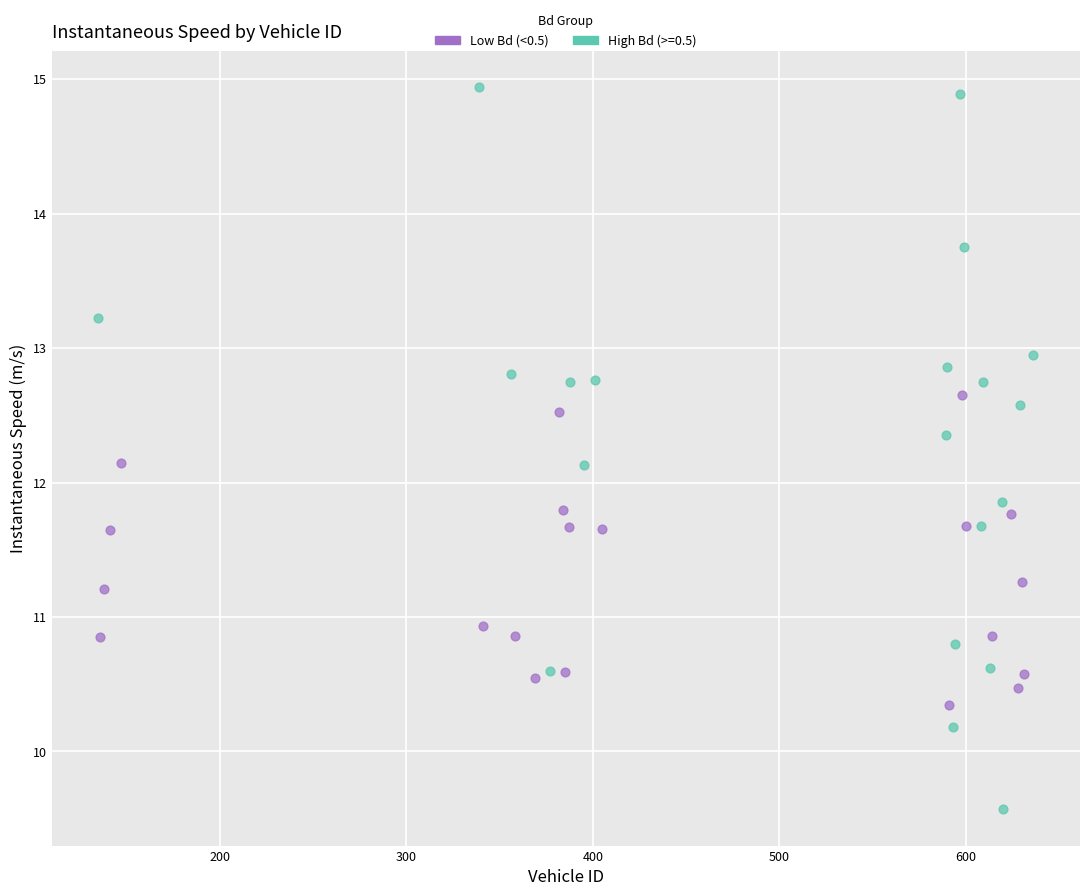

Which series contains the highest Y value?

High Bd (>=0.5)